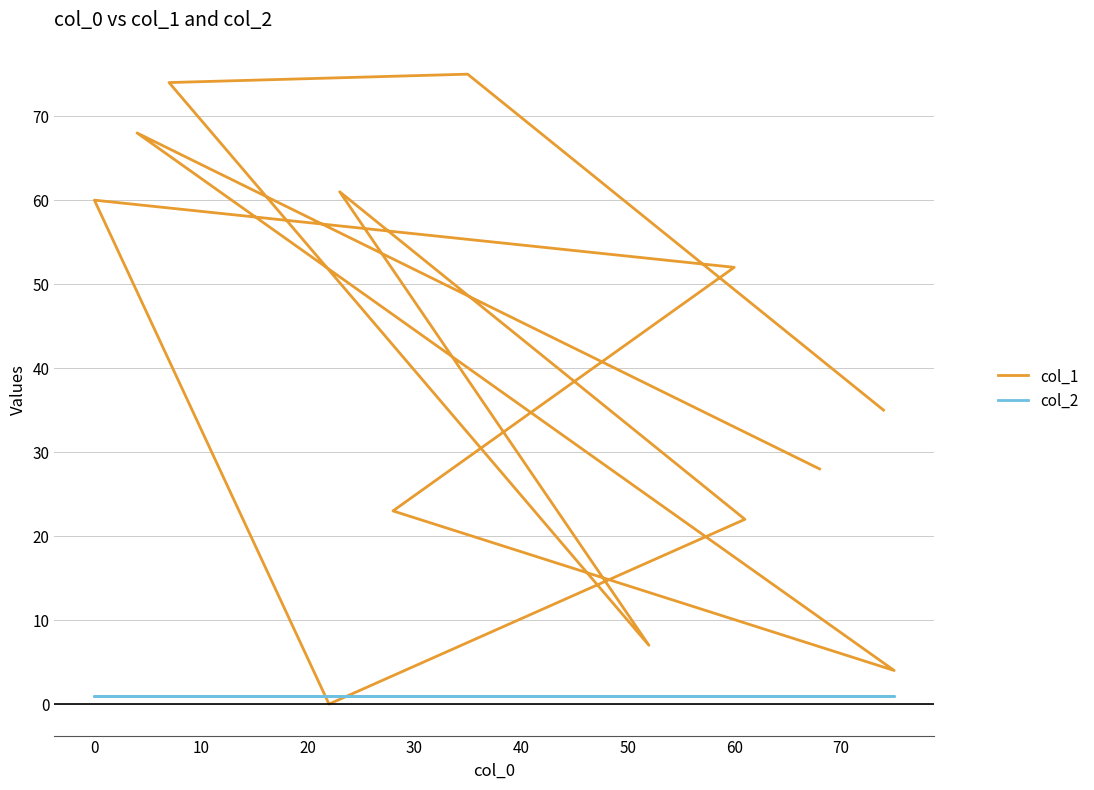

How many data points does each series have?

13